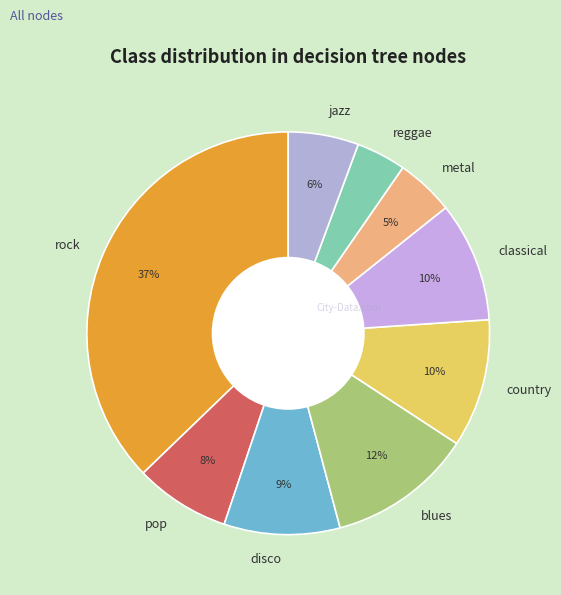

To the nearest percent, what is the difference between the largest and smallest slice percentages?

33%